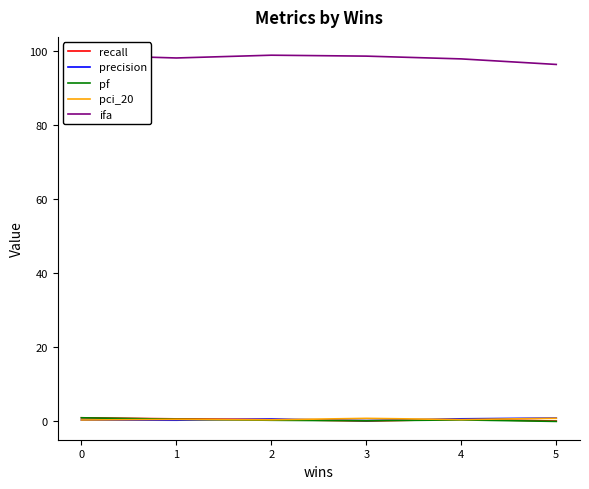

Which series has the widest spread of values?

ifa